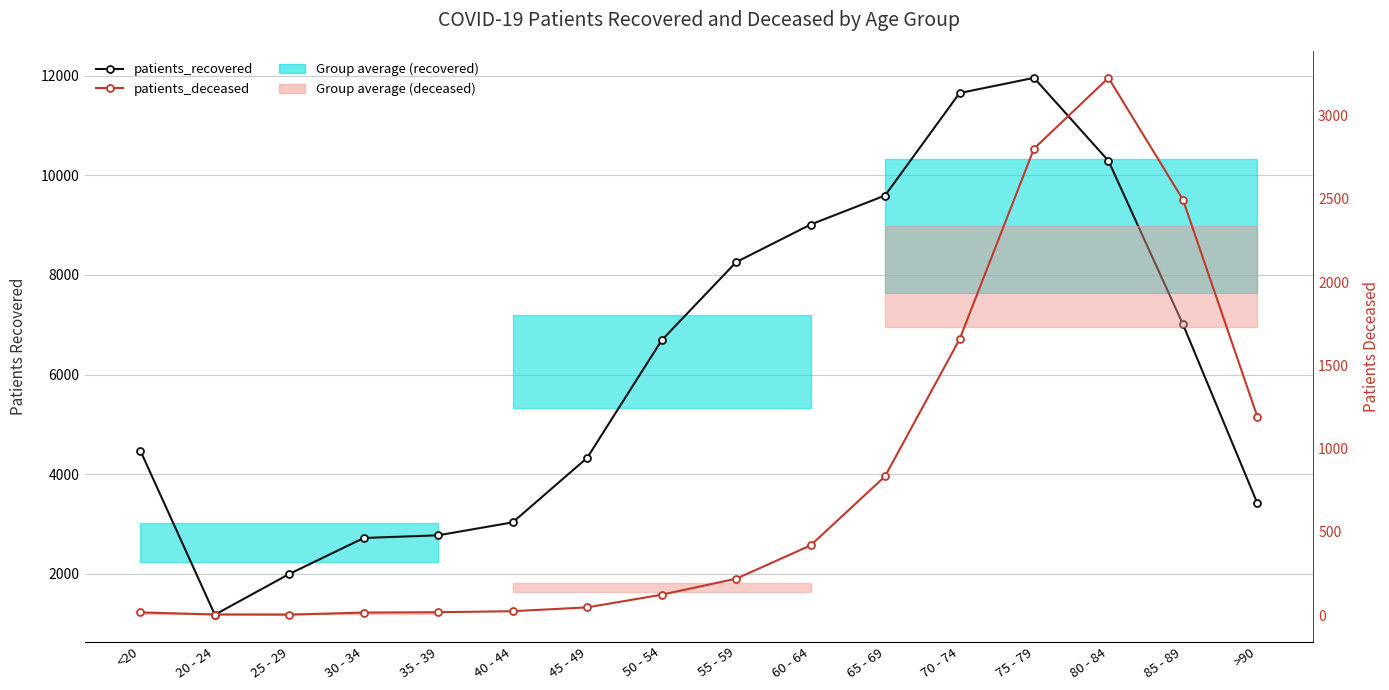

At which category does the chart reach its peak across all series?

75 - 79